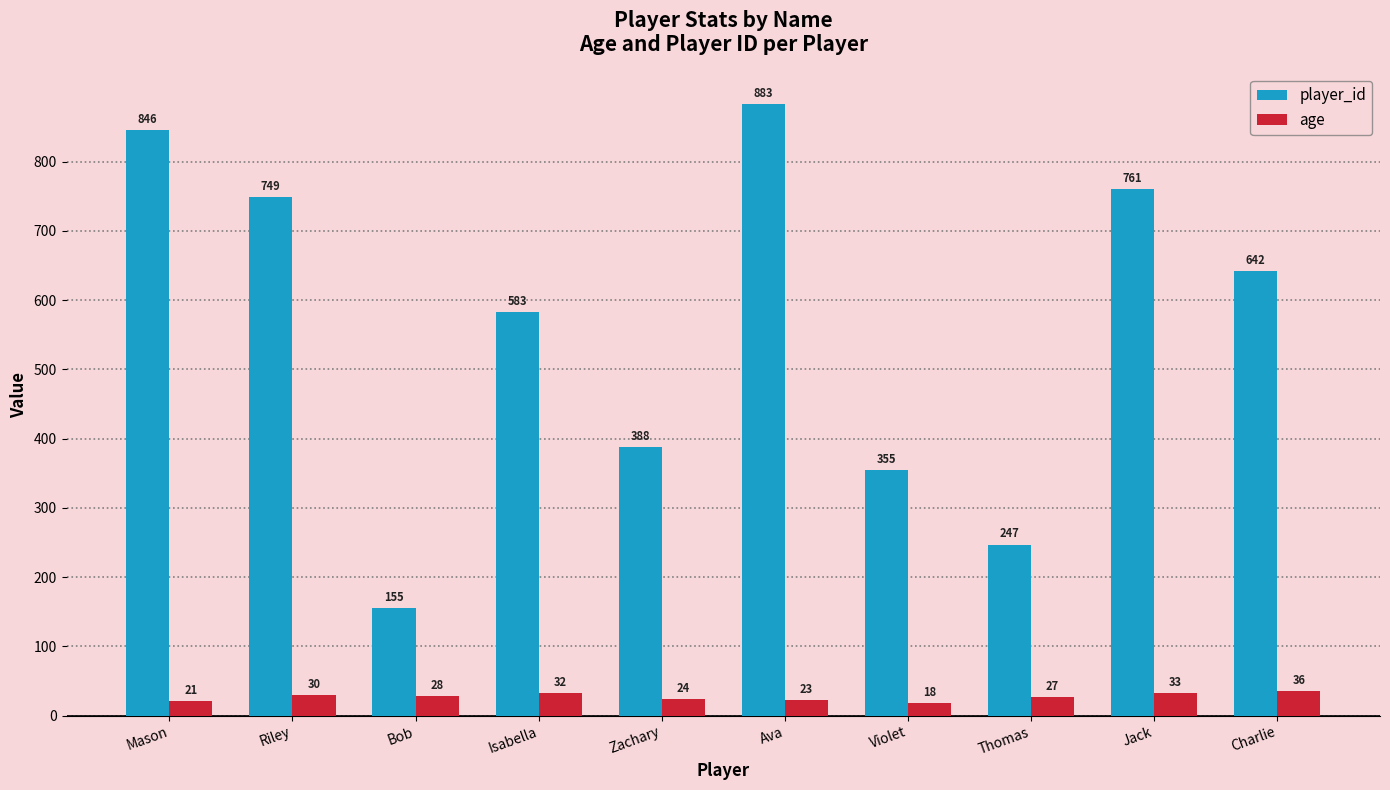

Between Zachary and Ava, which series saw the biggest shift?

player_id